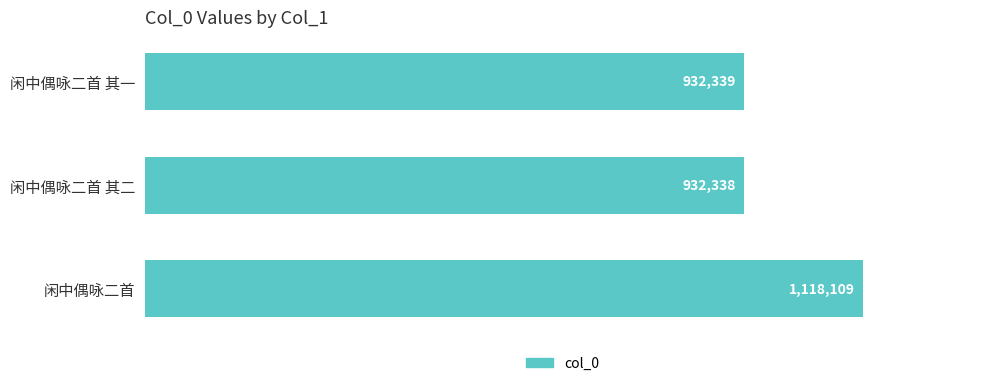

Does the chart contain any negative values?

No